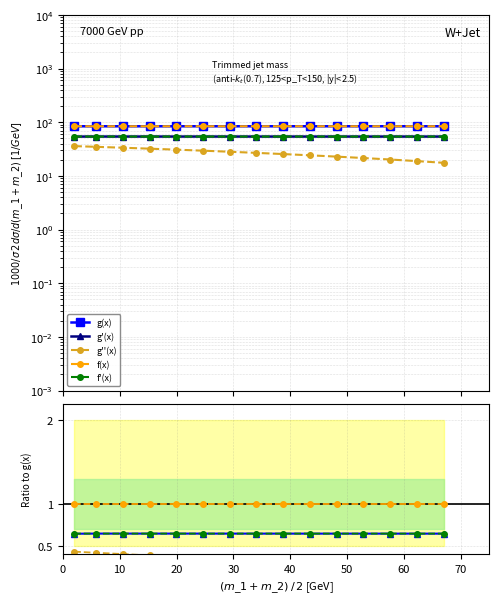

Reading right to left, what are all the values shown in this chart?

g(x): 84.1	84.1	84.1	84.1	84.1	84.1	84.1	84.1	84.1	84.1	84.1	84.1	84.1	84.1	84.1
g'(x): 54.1	54.1	54.1	54.1	54.1	54.1	54.1	54.1	54.1	54.1	54.1	54.1	54.1	54.1	54.0
g''(x): 17.5	18.9	20.2	21.5	22.8	24.2	25.5	26.8	28.2	29.5	30.8	32.2	33.5	34.8	35.9
f(x): 84.1	84.1	84.1	84.1	84.1	84.1	84.1	84.1	84.1	84.1	84.1	84.1	84.1	84.1	84.1
f'(x): 54.1	54.1	54.1	54.1	54.1	54.1	54.1	54.1	54.1	54.1	54.1	54.1	54.1	54.1	54.1